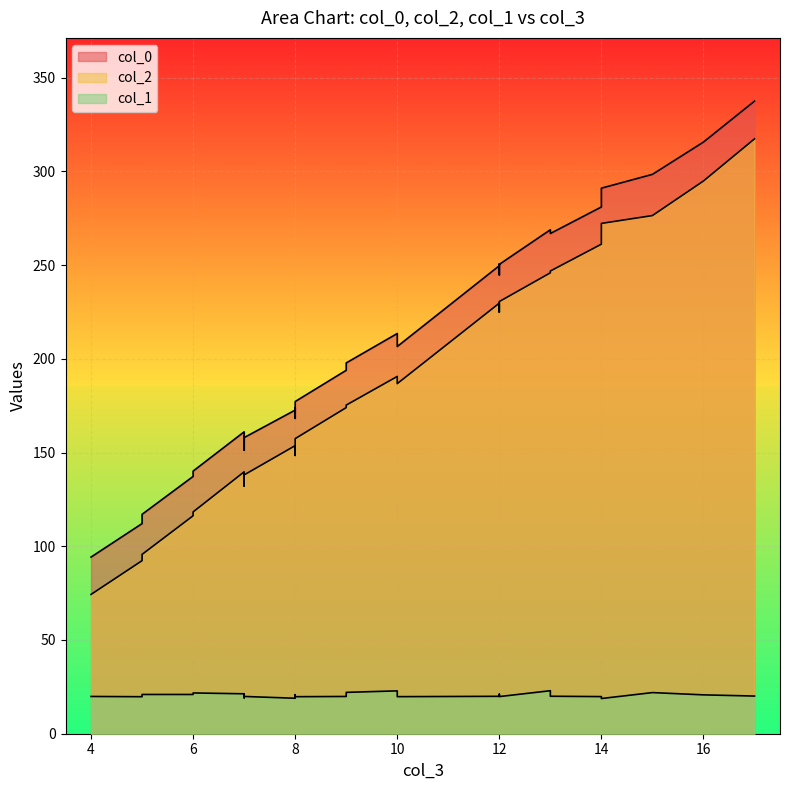

Reading right to left, transcribe all the data shown in this chart.

col_0: 15=298.4	8=172.6	10=206.5	8=173.8	6=140.1	12=249.6	7=156.7	8=168.2	5=117.0	12=250.4	16=315.6	5=112.1	14=291.0	12=244.7	8=168.7	14=281.0	12=250.6	9=193.8	7=158.0	13=266.8	17=337.4	9=197.8	4=94.2	7=161.0	7=151.3	10=213.5	8=177.2	6=137.2	7=158.9	13=268.8
col_2: 15=276.4	8=153.7	10=186.7	8=153.0	6=118.3	12=229.7	7=135.7	8=148.4	5=95.7	12=230.5	16=294.8	5=92.3	14=272.2	12=224.8	8=148.6	14=261.1	12=229.4	9=173.9	7=138.1	13=246.8	17=317.3	9=175.3	4=74.3	7=139.7	7=132.1	10=190.6	8=157.4	6=116.3	7=139.1	13=245.8
col_1: 15=21.9	8=18.9	10=19.8	8=20.8	6=21.8	12=19.9	7=21.0	8=19.8	5=20.9	12=19.8	16=20.7	5=19.7	14=18.8	12=19.8	8=20.1	14=19.8	12=21.1	9=19.9	7=19.9	13=20.0	17=20.1	9=22.1	4=19.9	7=21.3	7=19.1	10=22.9	8=19.8	6=20.9	7=19.7	13=22.9